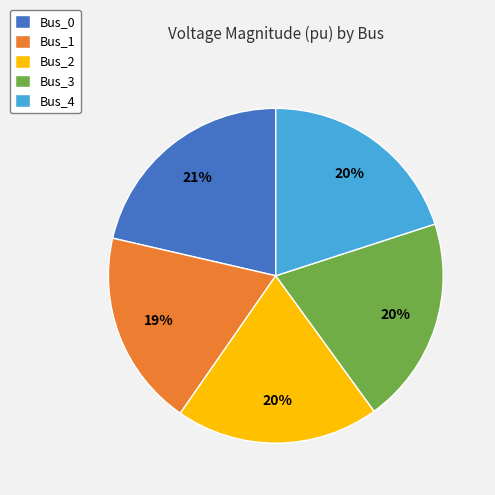

To the nearest percent, what is the difference between the Bus_4 and Bus_1 slice percentages?

1%